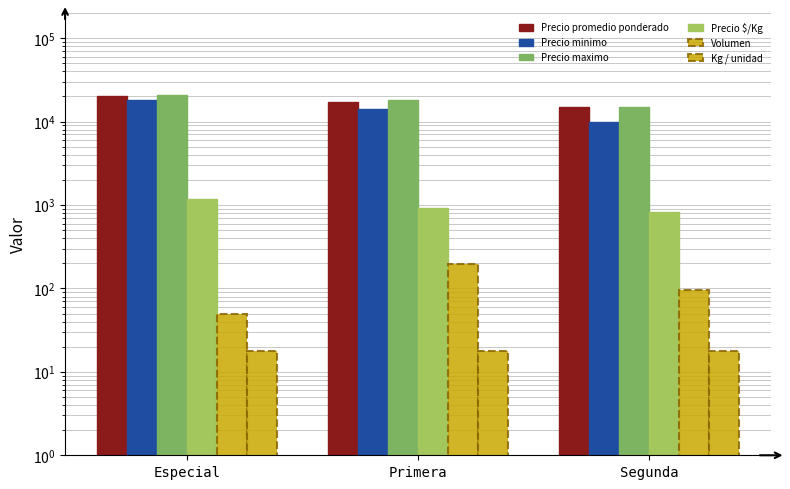

Count the Volumen values in the range 50 to 195.

3